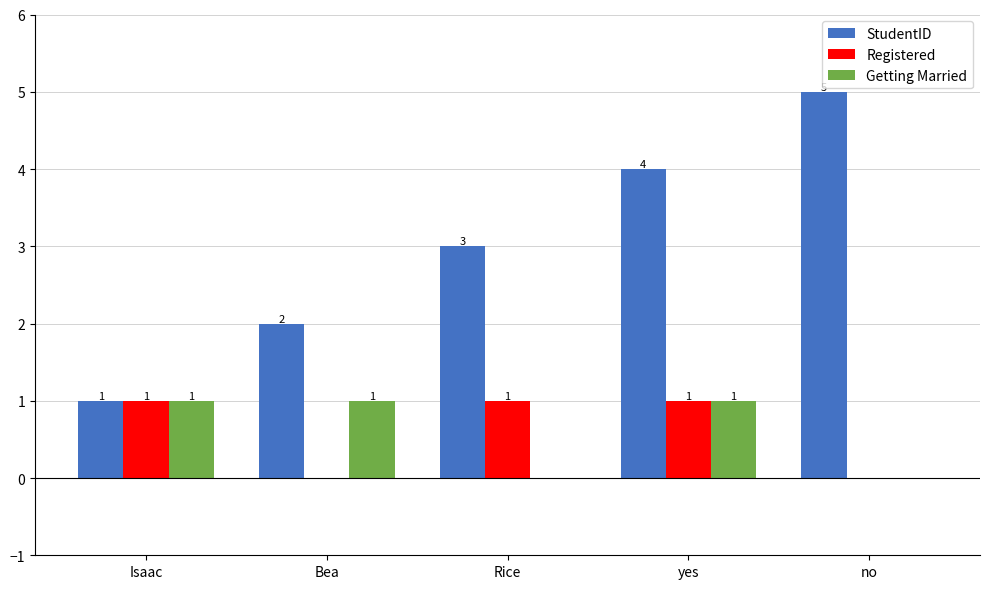

The value of StudentID at Rice is 3. True or false?

True